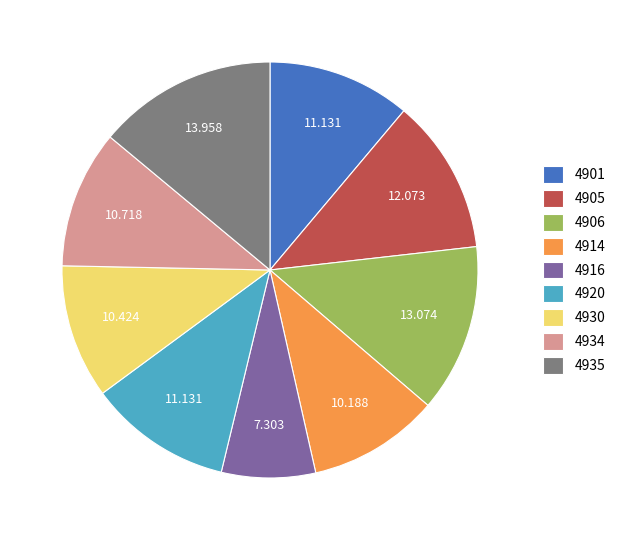

Does 4934 represent more than half of the total?

No